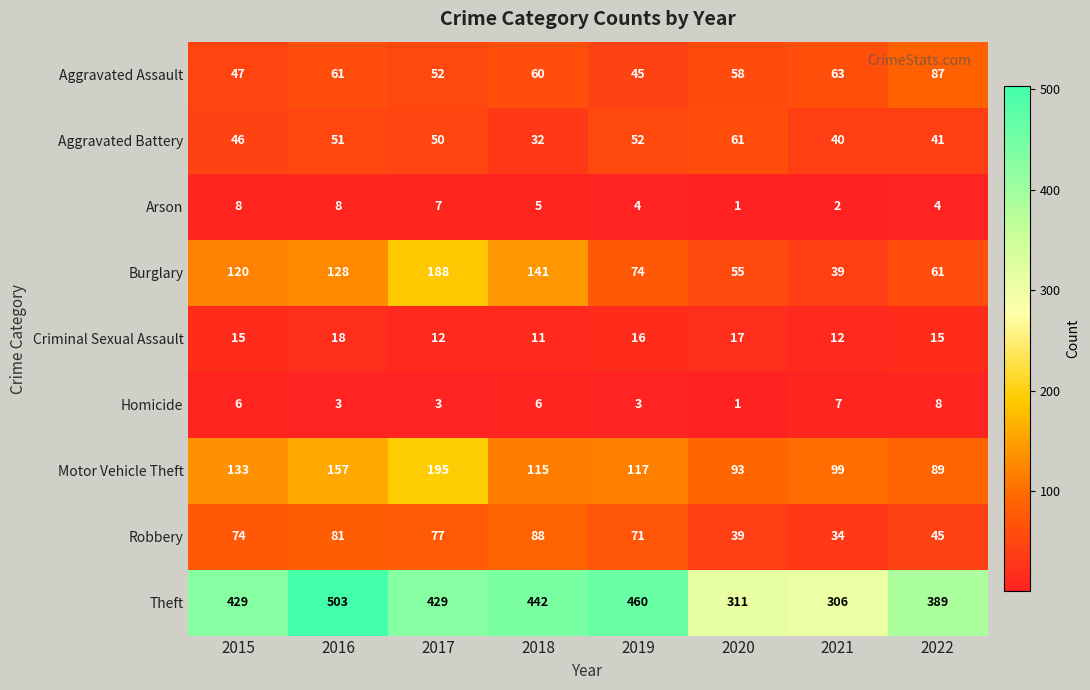

Between 2019 and 2020, which series saw the biggest shift?

Theft